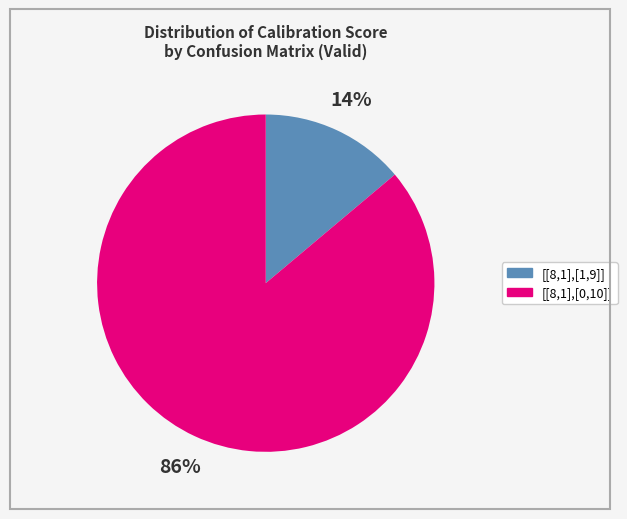

Count the number of slices in the pie.

2